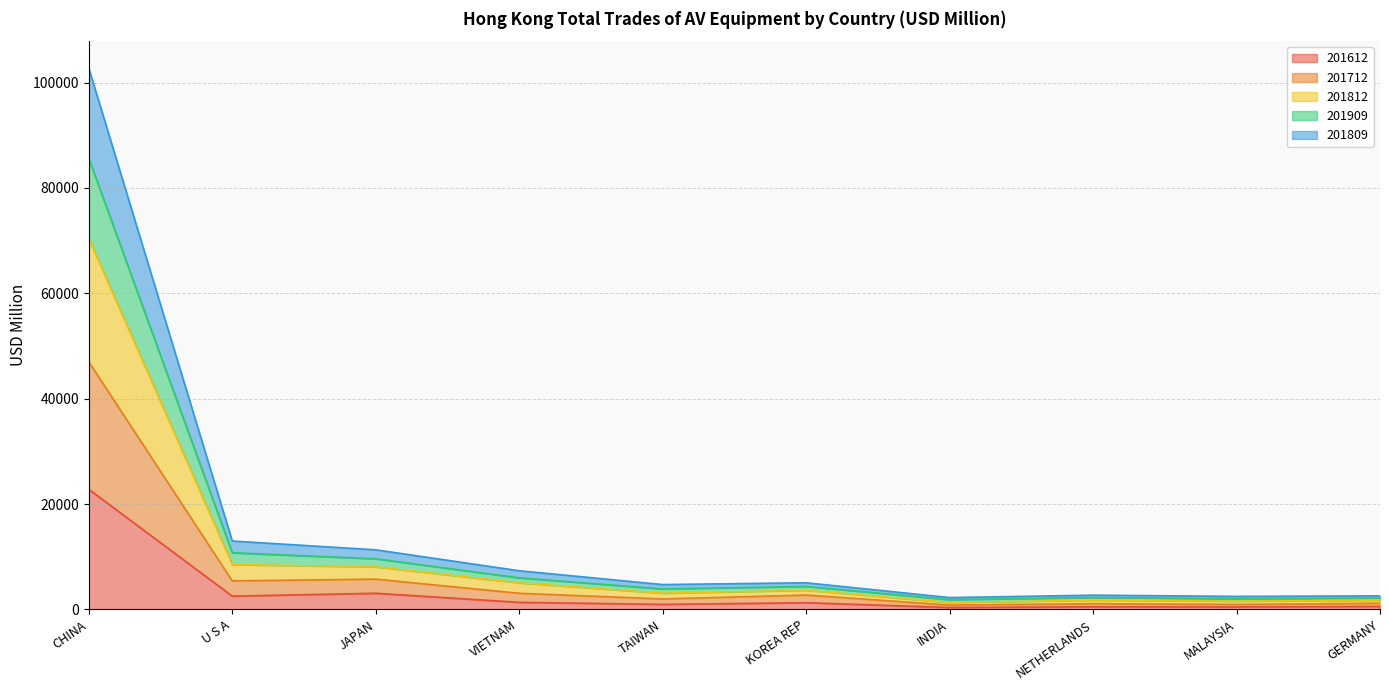

Which series has the widest spread of values?

201812